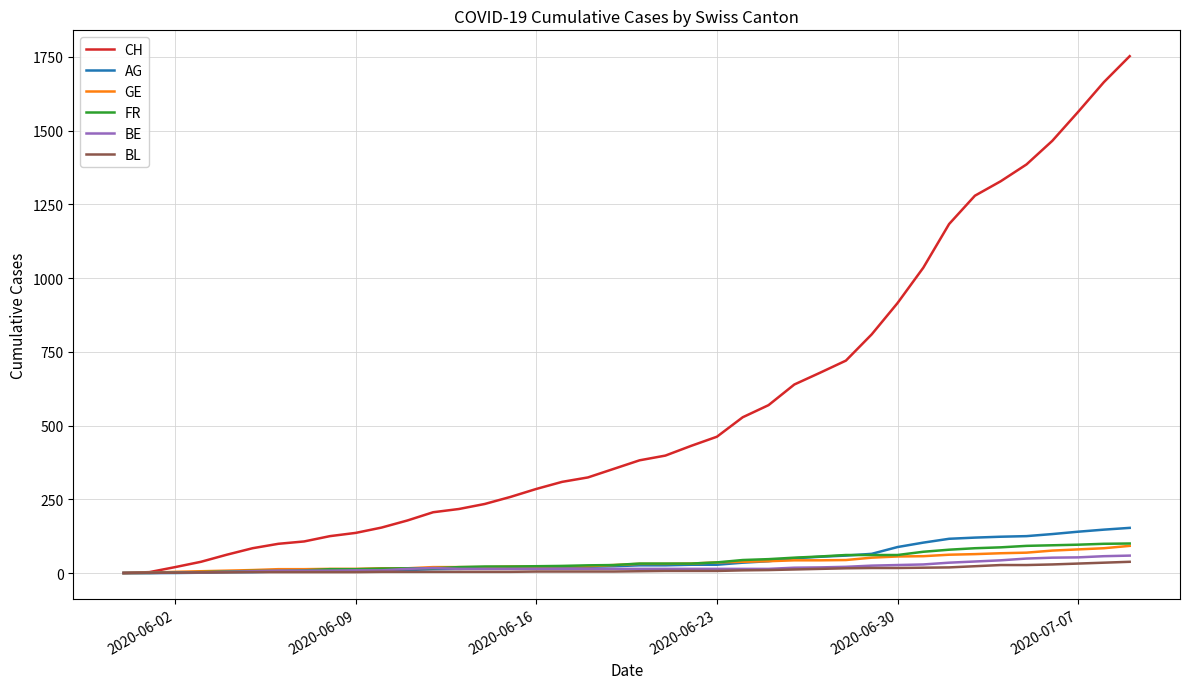

Does the chart display data point markers on the line(s)?

No